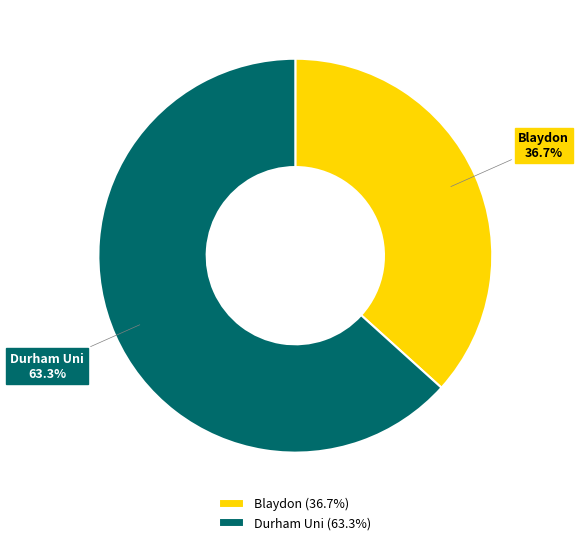

Which slice represents more than half of the pie?

Durham Uni